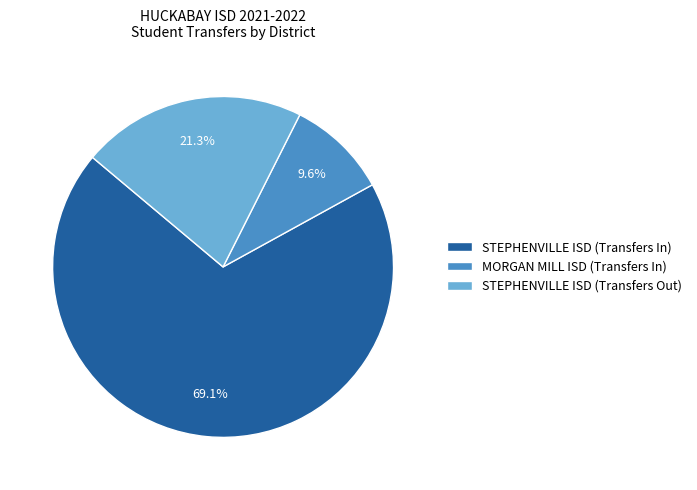

Between STEPHENVILLE ISD (Transfers Out) and MORGAN MILL ISD (Transfers In), which is larger?

STEPHENVILLE ISD (Transfers Out)